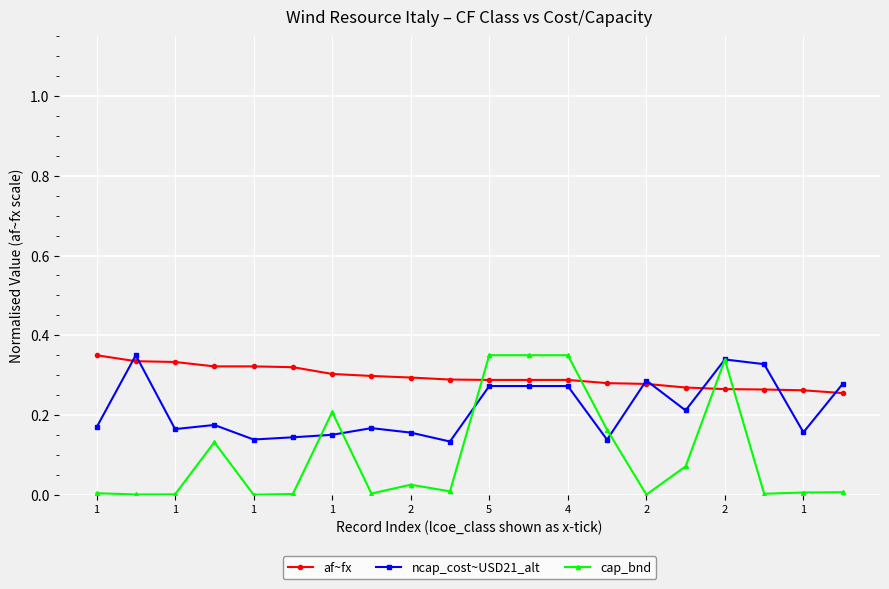

Rank the series by their average value, from lowest to highest.

cap_bnd, ncap_cost~USD21_alt, af~fx